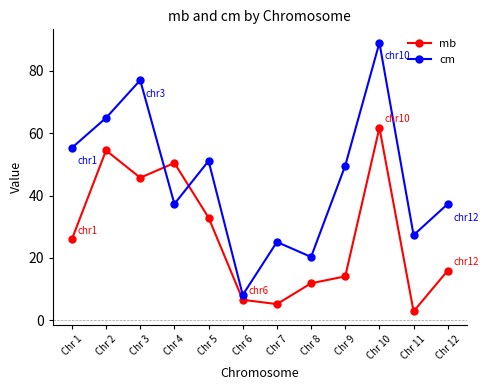

List the series in order of their overall mean, lowest first.

mb, cm